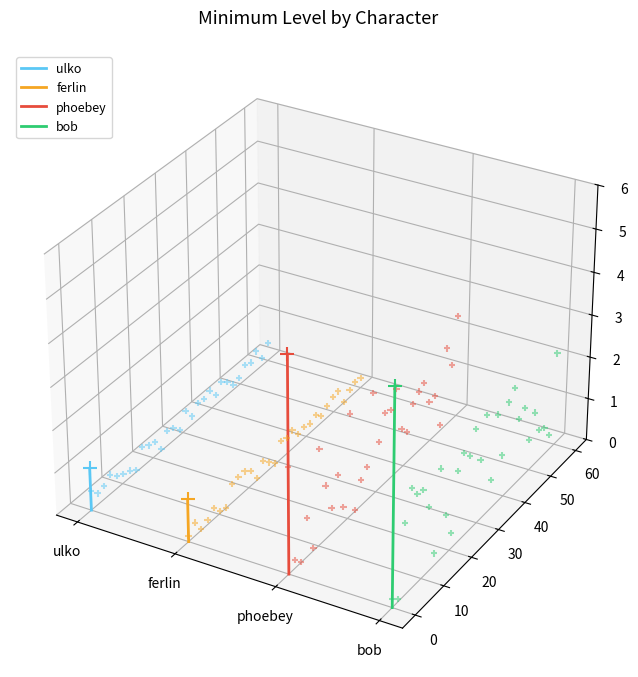

Which series contains the highest Y value?

phoebey